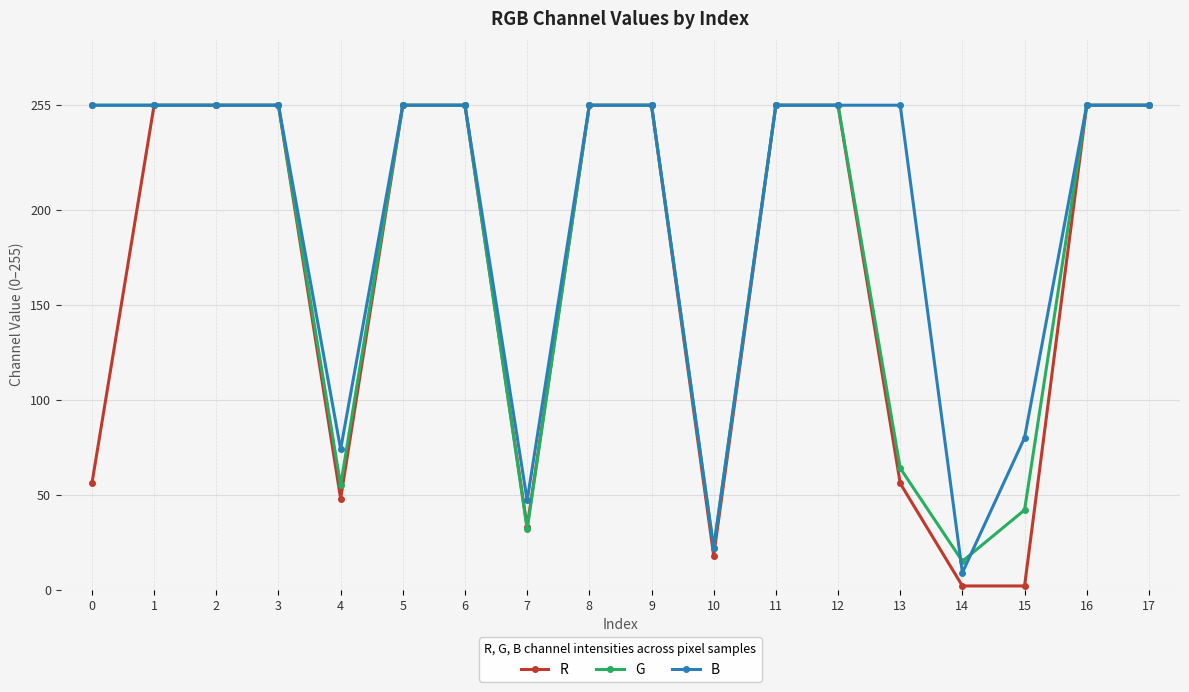

How many lines are shown in the chart?

3